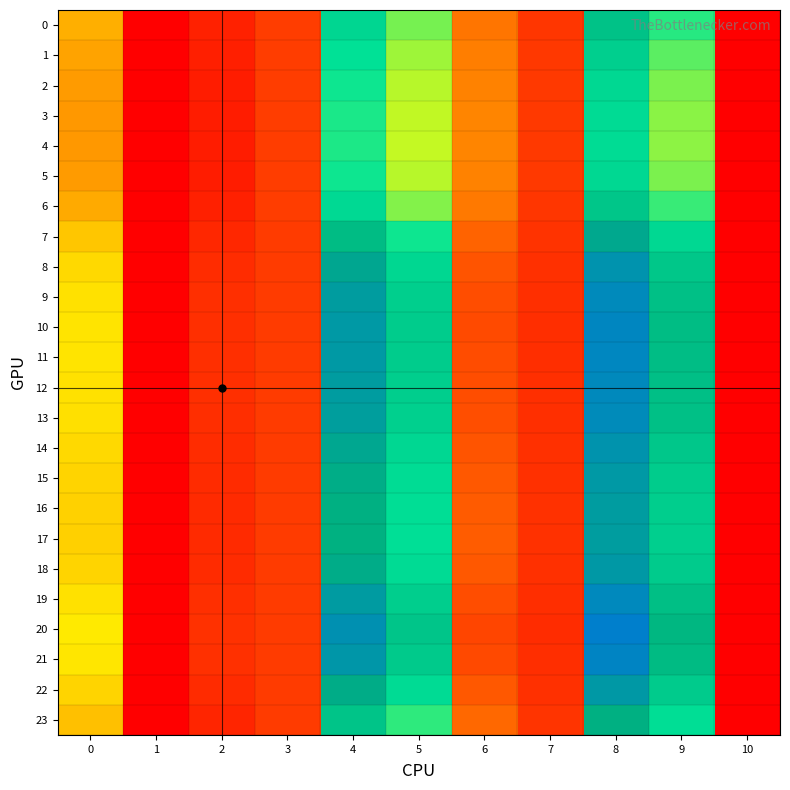

Reading left to right, extract all data points from this chart.

0: 0=15.2	1=0.0	2=3.0	3=5.3	4=36.3	5=27.9	6=10.2	7=4.7	8=40.5	9=31.3	10=0.0
1: 0=14.1	1=0.0	2=2.7	3=5.3	4=33.9	5=26.1	6=10.9	7=4.9	8=37.7	9=29.1	10=0.0
2: 0=13.5	1=0.0	2=2.6	3=5.3	4=32.4	5=25.1	6=11.4	7=5.0	8=35.9	9=27.6	10=0.0
3: 0=13.2	1=0.0	2=2.5	3=5.3	4=31.8	5=24.6	6=11.5	7=5.0	8=35.1	9=27.0	10=0.0
4: 0=13.1	1=0.0	2=2.5	3=5.3	4=31.7	5=24.5	6=11.6	7=5.0	8=35.0	9=26.9	10=0.0
5: 0=13.5	1=0.0	2=2.6	3=5.3	4=32.4	5=25.1	6=11.4	7=5.0	8=35.9	9=27.6	10=0.0
6: 0=14.8	1=0.0	2=2.9	3=5.3	4=35.5	5=27.3	6=10.4	7=4.8	8=39.6	9=30.6	10=0.0
7: 0=17.2	1=0.0	2=3.5	3=5.2	4=41.8	5=32.4	6=8.6	7=4.4	8=46.2	9=35.8	10=0.0
8: 0=18.8	1=0.0	2=3.9	3=5.2	4=46.5	5=36.1	6=7.3	7=4.2	8=50.6	9=39.4	10=0.0
9: 0=19.5	1=0.0	2=4.1	3=5.2	4=48.6	5=37.8	6=6.7	7=4.1	8=52.6	9=41.0	10=0.0
10: 0=19.7	1=0.0	2=4.2	3=5.2	4=49.4	5=38.4	6=6.5	7=4.0	8=53.3	9=41.6	10=0.0
11: 0=19.7	1=0.0	2=4.2	3=5.2	4=49.2	5=38.3	6=6.6	7=4.1	8=53.2	9=41.5	10=0.0
12: 0=19.5	1=0.0	2=4.1	3=5.2	4=48.7	5=37.8	6=6.7	7=4.1	8=52.7	9=41.1	10=0.0
13: 0=19.4	1=0.0	2=4.1	3=5.2	4=48.3	5=37.5	6=6.8	7=4.1	8=52.3	9=40.8	10=0.0
14: 0=18.7	1=0.0	2=3.9	3=5.2	4=46.3	5=36.0	6=7.4	7=4.2	8=50.5	9=39.3	10=0.0
15: 0=18.3	1=0.0	2=3.8	3=5.2	4=45.1	5=35.0	6=7.7	7=4.3	8=49.4	9=38.4	10=0.0
16: 0=18.1	1=0.0	2=3.7	3=5.2	4=44.4	5=34.4	6=7.9	7=4.3	8=48.7	9=37.9	10=0.0
17: 0=18.0	1=0.0	2=3.7	3=5.2	4=44.2	5=34.3	6=8.0	7=4.3	8=48.5	9=37.7	10=0.0
18: 0=18.4	1=0.0	2=3.8	3=5.2	4=45.2	5=35.1	6=7.7	7=4.3	8=49.5	9=38.5	10=0.0
19: 0=19.5	1=0.0	2=4.1	3=5.2	4=48.8	5=38.0	6=6.7	7=4.1	8=52.8	9=41.2	10=0.0
20: 0=20.3	1=0.0	2=4.3	3=5.2	4=51.2	5=39.8	6=6.0	7=4.0	8=55.0	9=42.9	10=0.0
21: 0=19.9	1=0.0	2=4.2	3=5.2	4=49.9	5=38.8	6=6.4	7=4.0	8=53.8	9=42.0	10=0.0
22: 0=18.3	1=0.0	2=3.8	3=5.2	4=45.2	5=35.1	6=7.7	7=4.3	8=49.4	9=38.5	10=0.0
23: 0=16.6	1=0.0	2=3.3	3=5.2	4=40.1	5=31.0	6=9.1	7=4.5	8=44.4	9=34.5	10=0.0